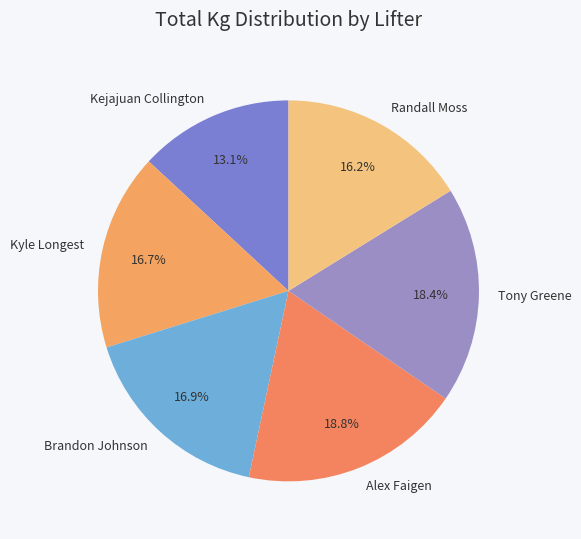

To the nearest percent, what portion does Brandon Johnson represent?

17%